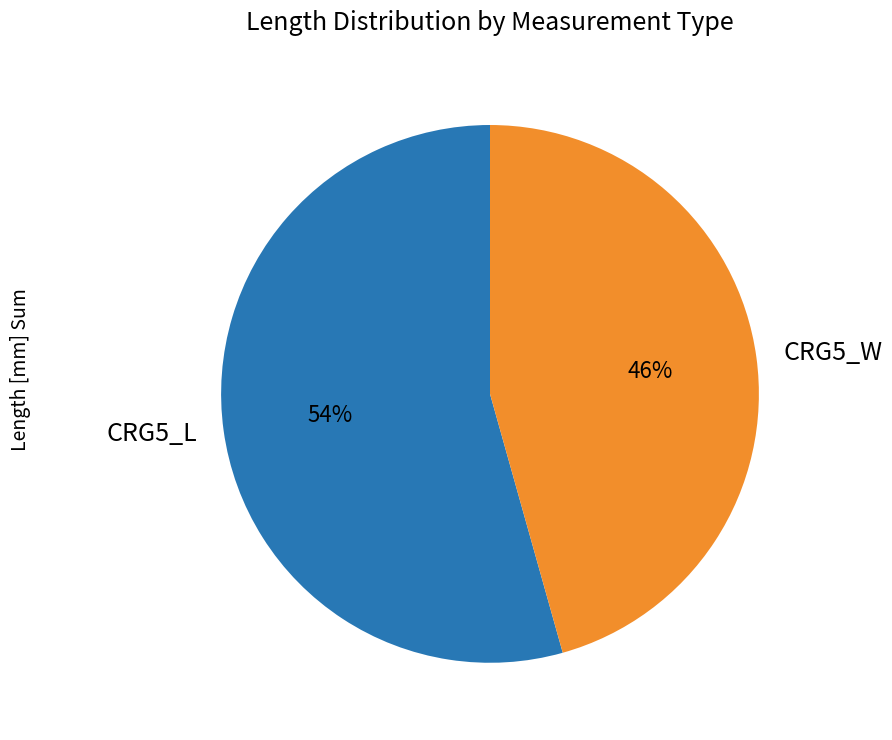

To the nearest percent, what percentage of the pie is CRG5_W?

46%